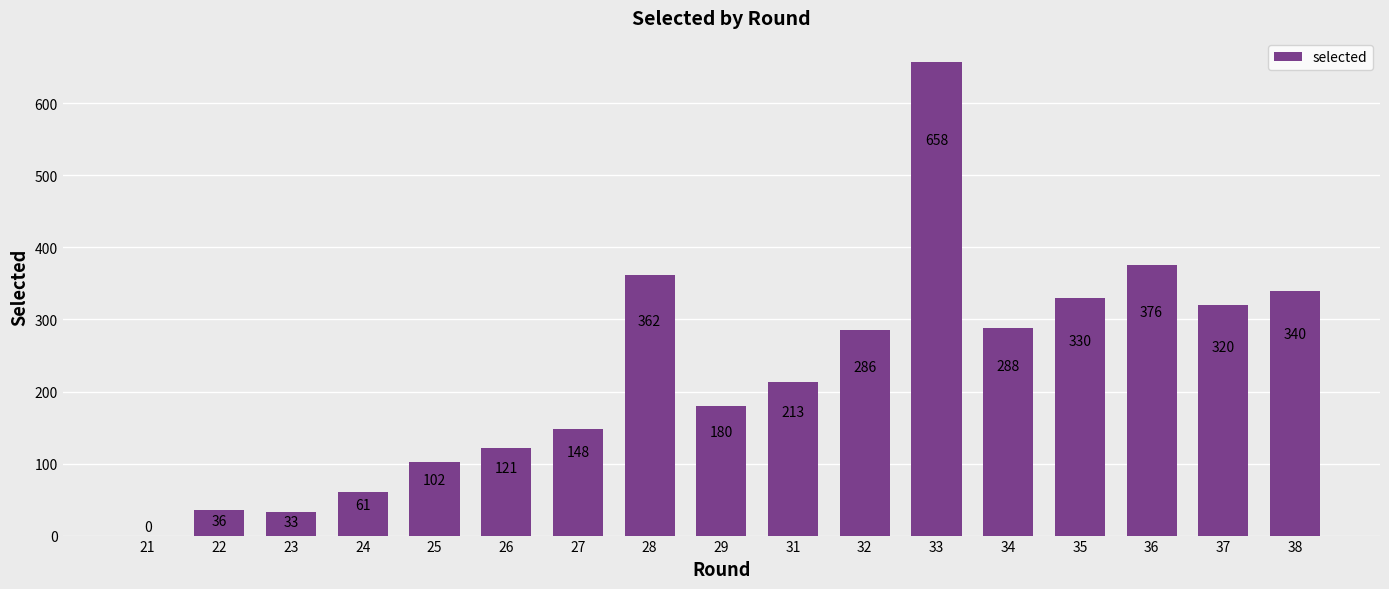

What is the sum of the values at 33 and 23?

691